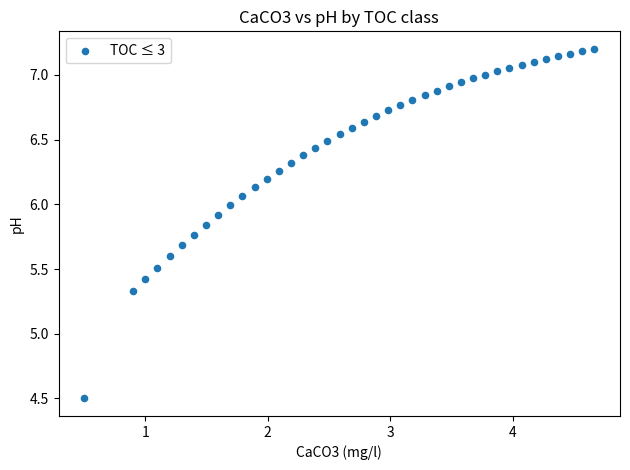

What is the range of X values (max minus min)?

4.2